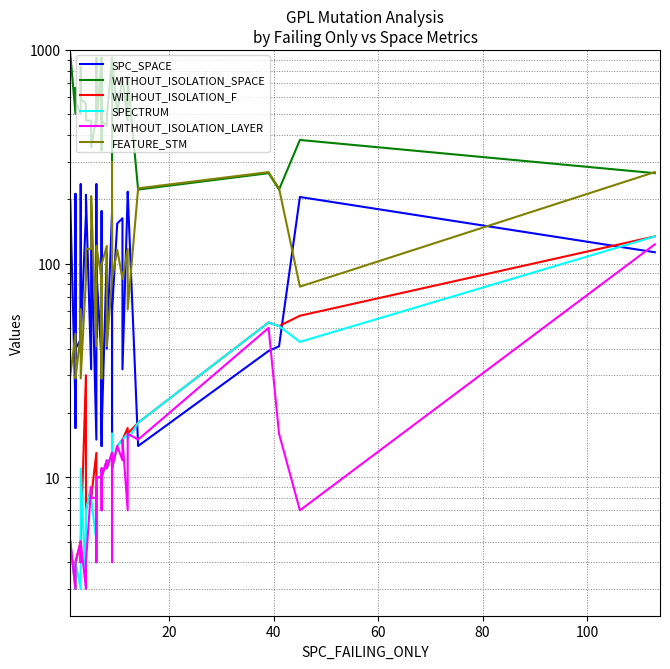

Between 15 and 28, which is larger?

15